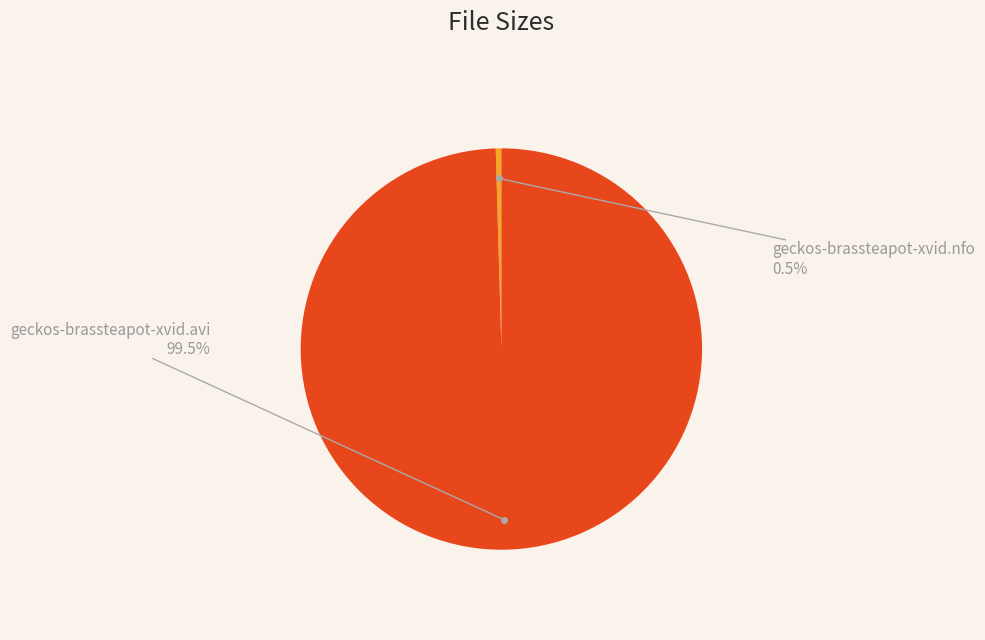

Does any single category account for the majority?

Yes